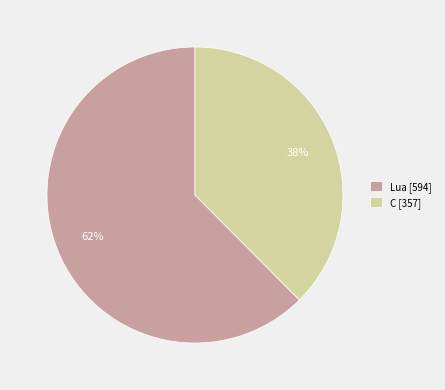

What is the majority slice?

Lua